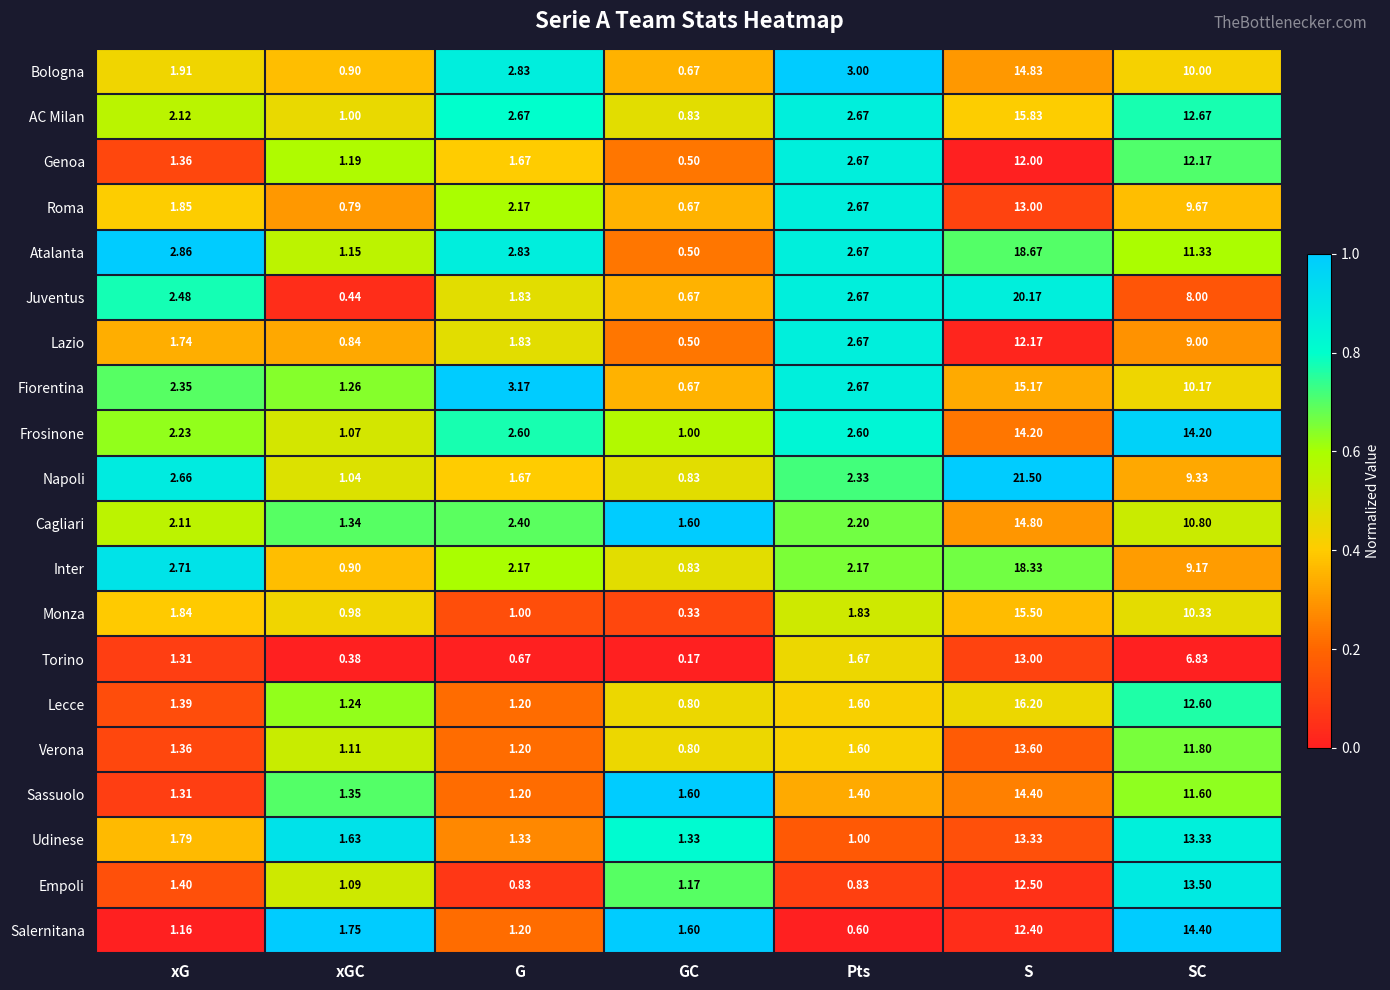

At how many categories does at least one series exceed 0?

7